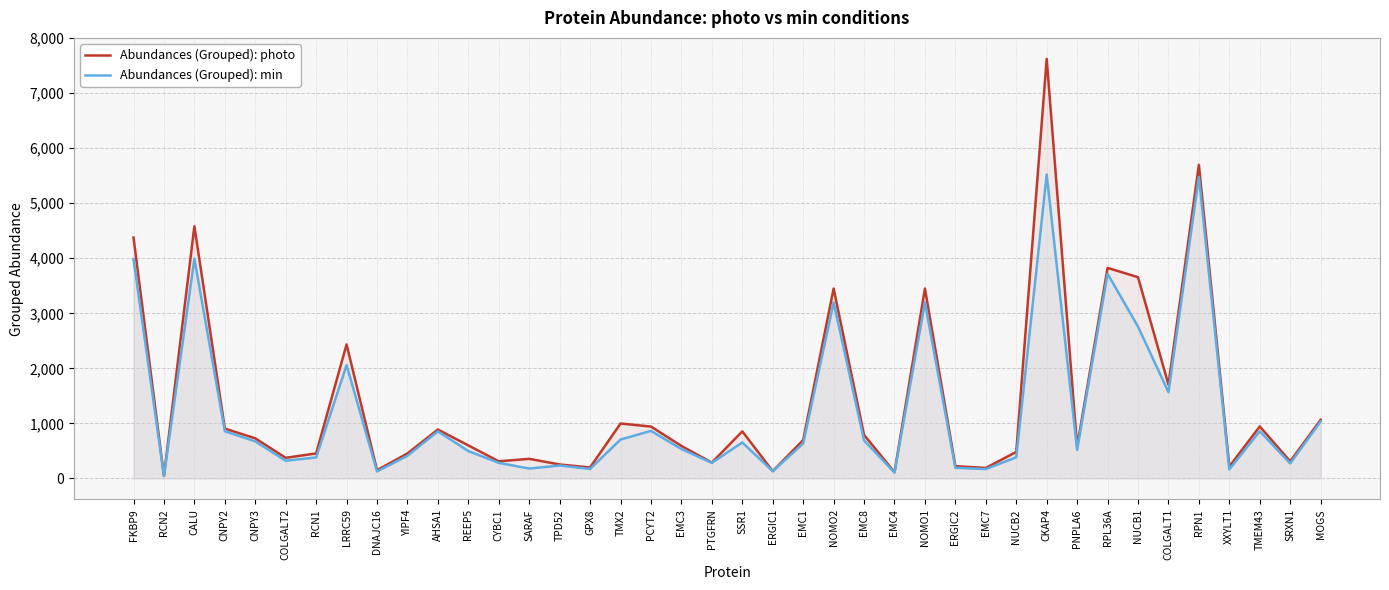

What is the average value of the Abundances (Grouped): photo series?

1399.0